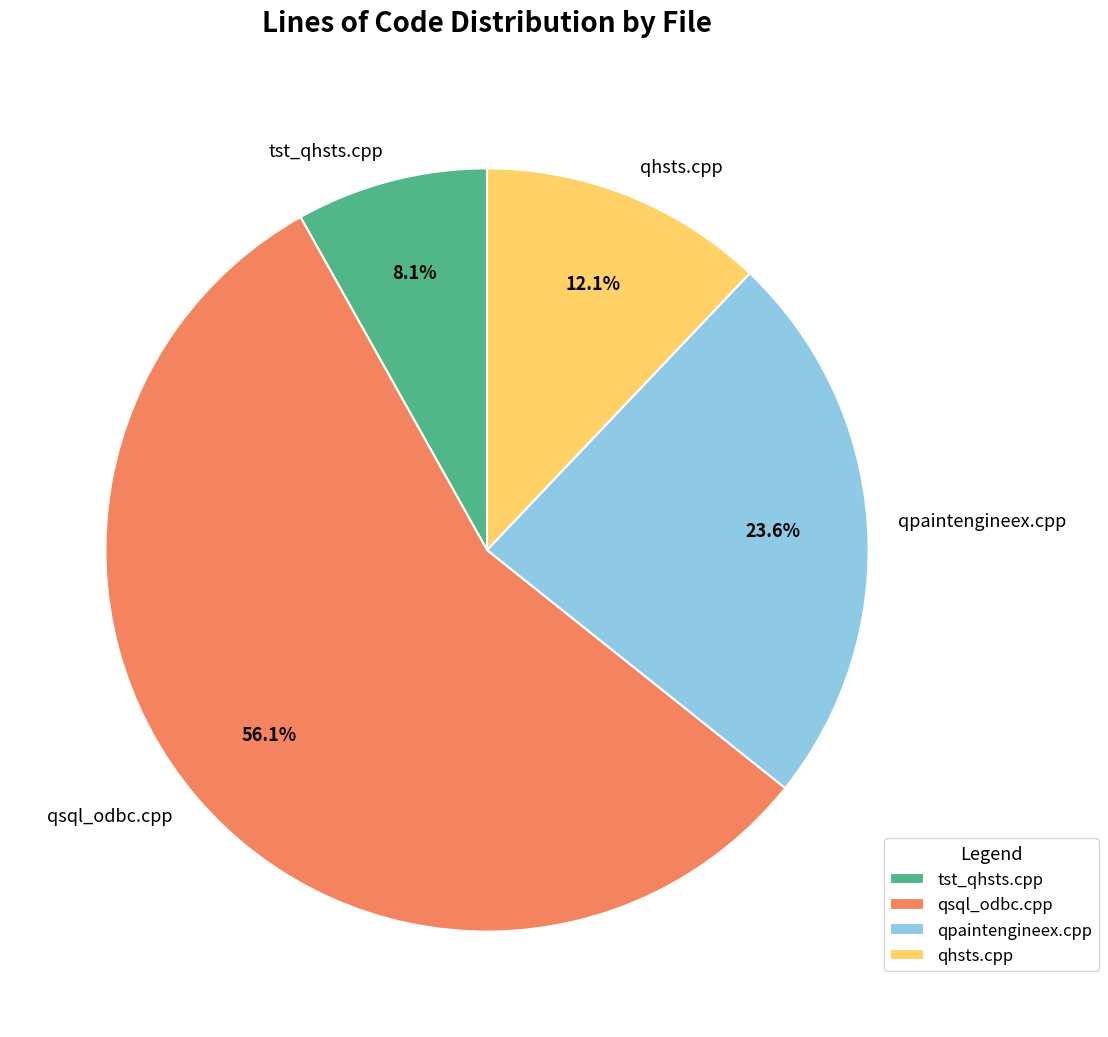

Approximately how many times larger is the value at qhsts.cpp compared to qsql_odbc.cpp?

0.2